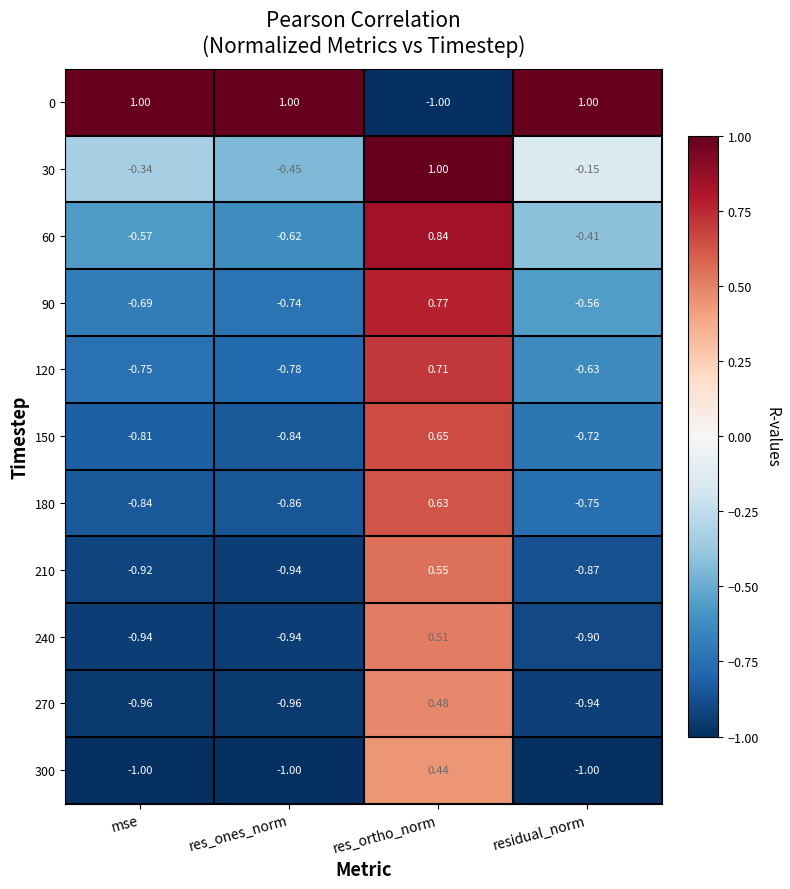

At which label does 150 reach its minimum?

res_ones_norm